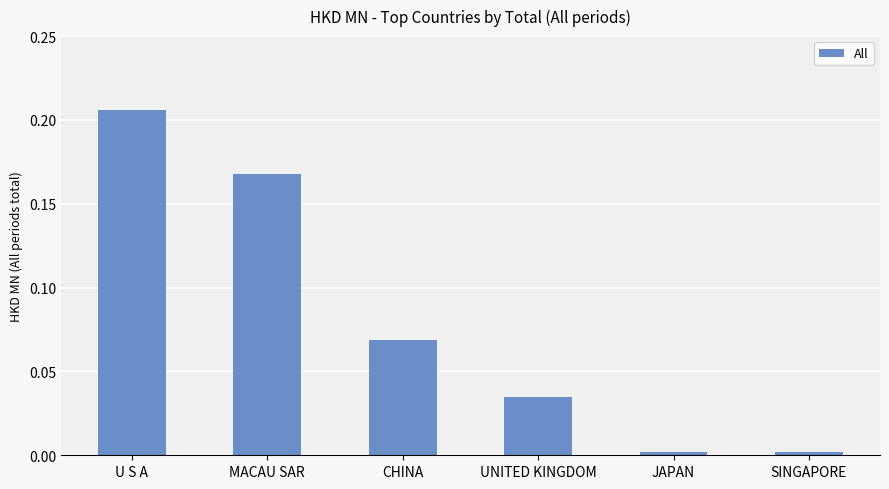

What is the label of the 3rd bar from the right?

UNITED KINGDOM